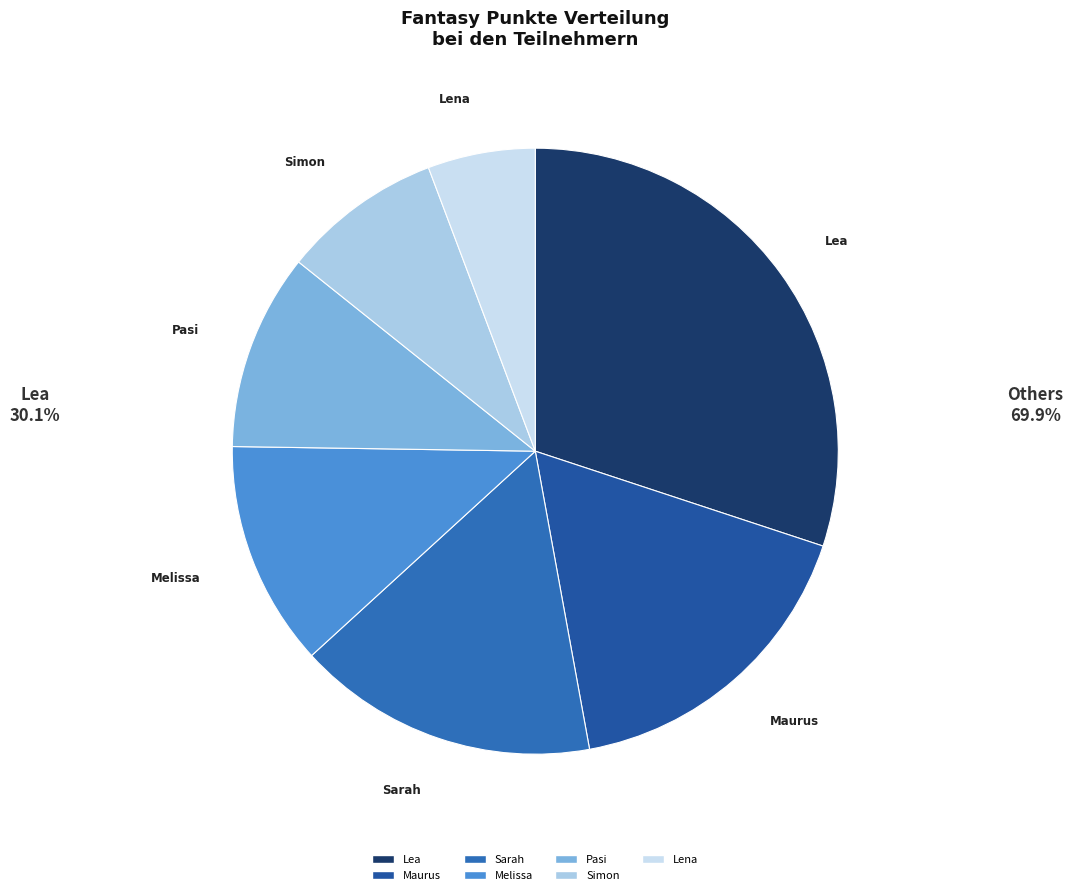

Is the sum of Maurus and Simon greater than half?

No